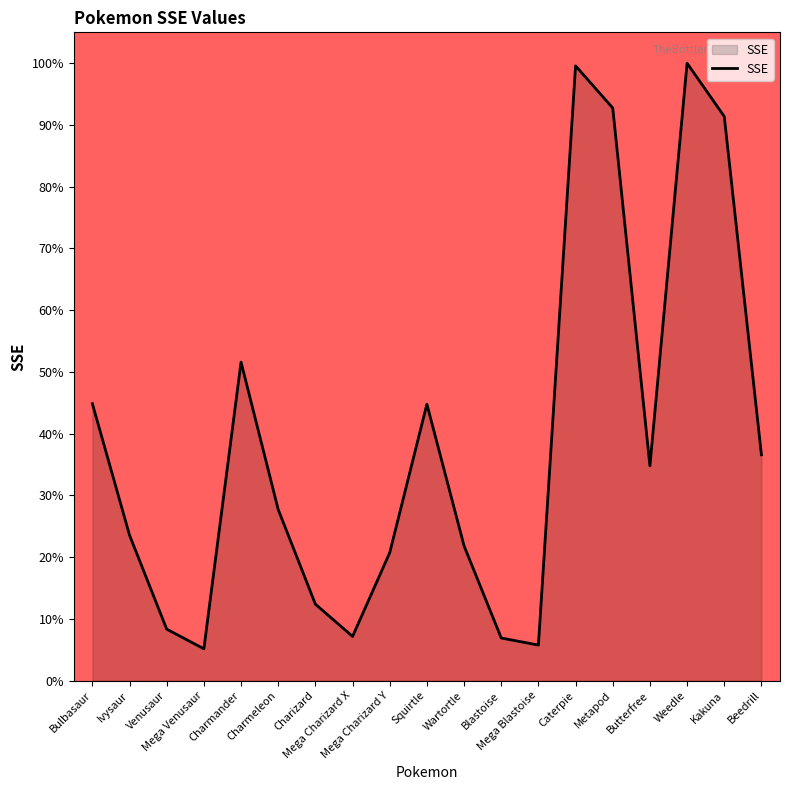

The value at Mega Charizard Y is 27.7. True or false?

False